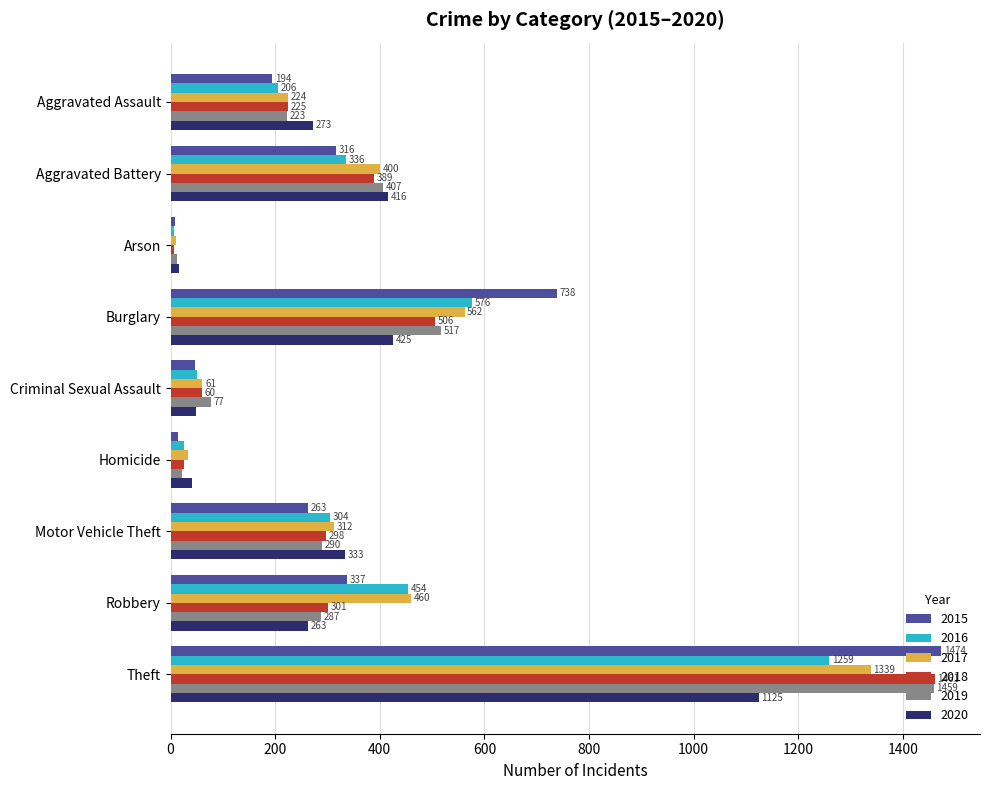

The value of 2018 at Aggravated Assault is 78. True or false?

False